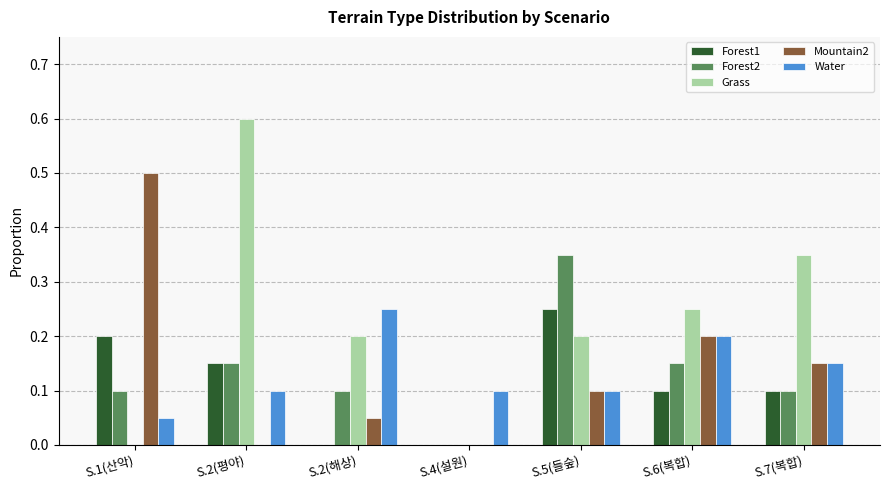

How many groups of bars are there?

7